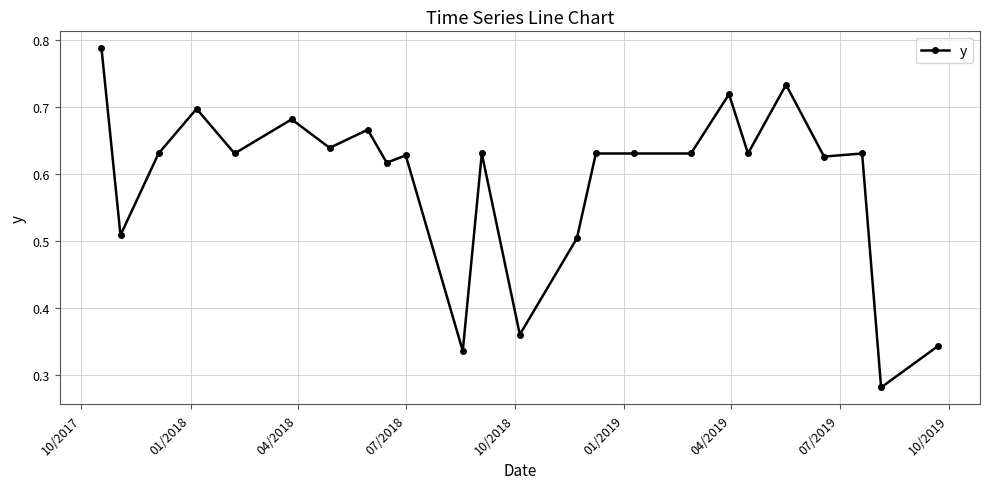

How many values are between 0 and 1?

24